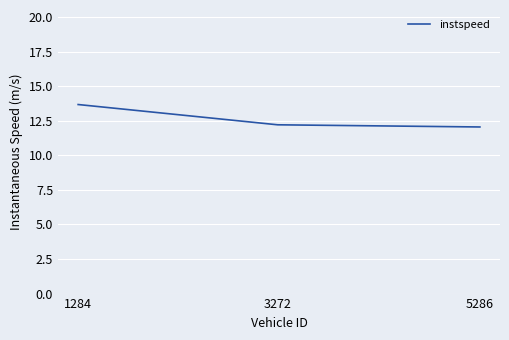

How many lines are shown in the chart?

1